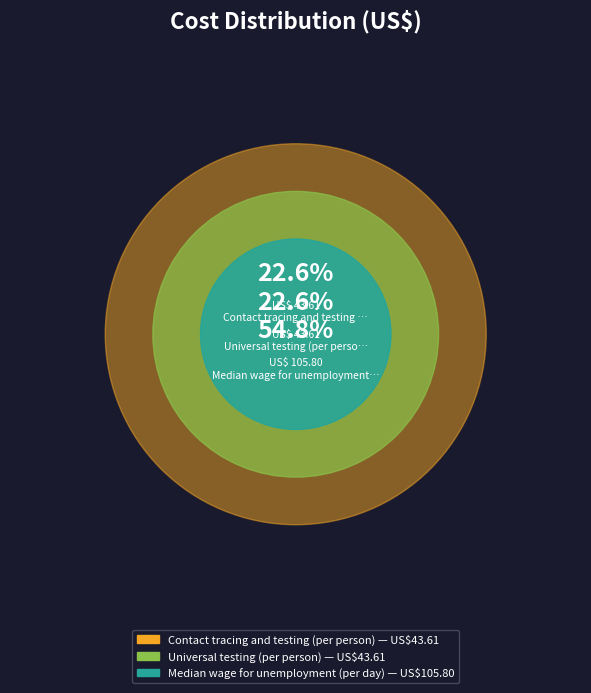

Count the number of slices in the pie.

3